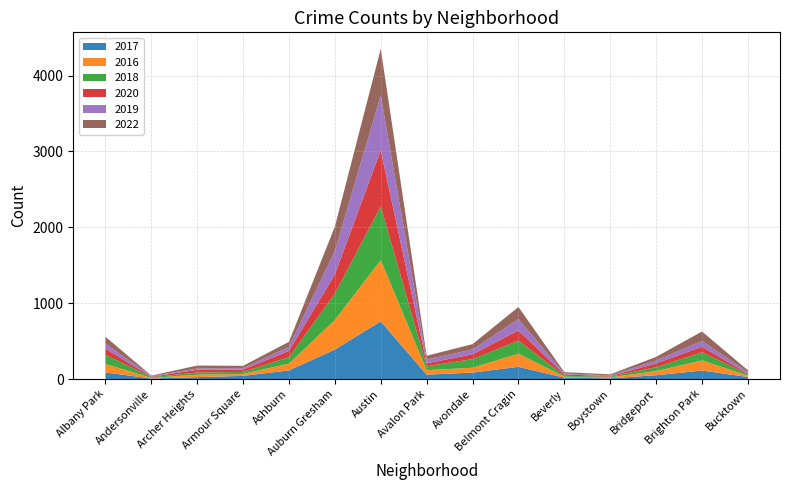

Reading left to right, list all the values displayed in this chart.

2017: Albany Park=87	Andersonville=7	Archer Heights=25	Armour Square=42	Ashburn=114	Auburn Gresham=389	Austin=760	Avalon Park=58	Avondale=85	Belmont Cragin=161	Beverly=18	Boystown=10	Bridgeport=50	Brighton Park=112	Bucktown=27
2016: Albany Park=112	Andersonville=8	Archer Heights=32	Armour Square=26	Ashburn=89	Auburn Gresham=389	Austin=807	Avalon Park=60	Avondale=64	Belmont Cragin=174	Beverly=13	Boystown=12	Bridgeport=55	Brighton Park=134	Bucktown=18
2018: Albany Park=122	Andersonville=9	Archer Heights=29	Armour Square=26	Ashburn=85	Auburn Gresham=348	Austin=708	Avalon Park=51	Avondale=113	Belmont Cragin=172	Beverly=12	Boystown=9	Bridgeport=51	Brighton Park=107	Bucktown=20
2020: Albany Park=80	Andersonville=6	Archer Heights=36	Armour Square=31	Ashburn=83	Auburn Gresham=253	Austin=741	Avalon Park=38	Avondale=64	Belmont Cragin=135	Beverly=19	Boystown=7	Bridgeport=50	Brighton Park=73	Bucktown=7
2019: Albany Park=64	Andersonville=10	Archer Heights=17	Armour Square=19	Ashburn=53	Auburn Gresham=310	Austin=723	Avalon Park=51	Avondale=63	Belmont Cragin=148	Beverly=11	Boystown=10	Bridgeport=38	Brighton Park=76	Bucktown=18
2022: Albany Park=93	Andersonville=5	Archer Heights=39	Armour Square=30	Ashburn=67	Auburn Gresham=320	Austin=614	Avalon Park=49	Avondale=71	Belmont Cragin=160	Beverly=18	Boystown=14	Bridgeport=48	Brighton Park=125	Bucktown=26